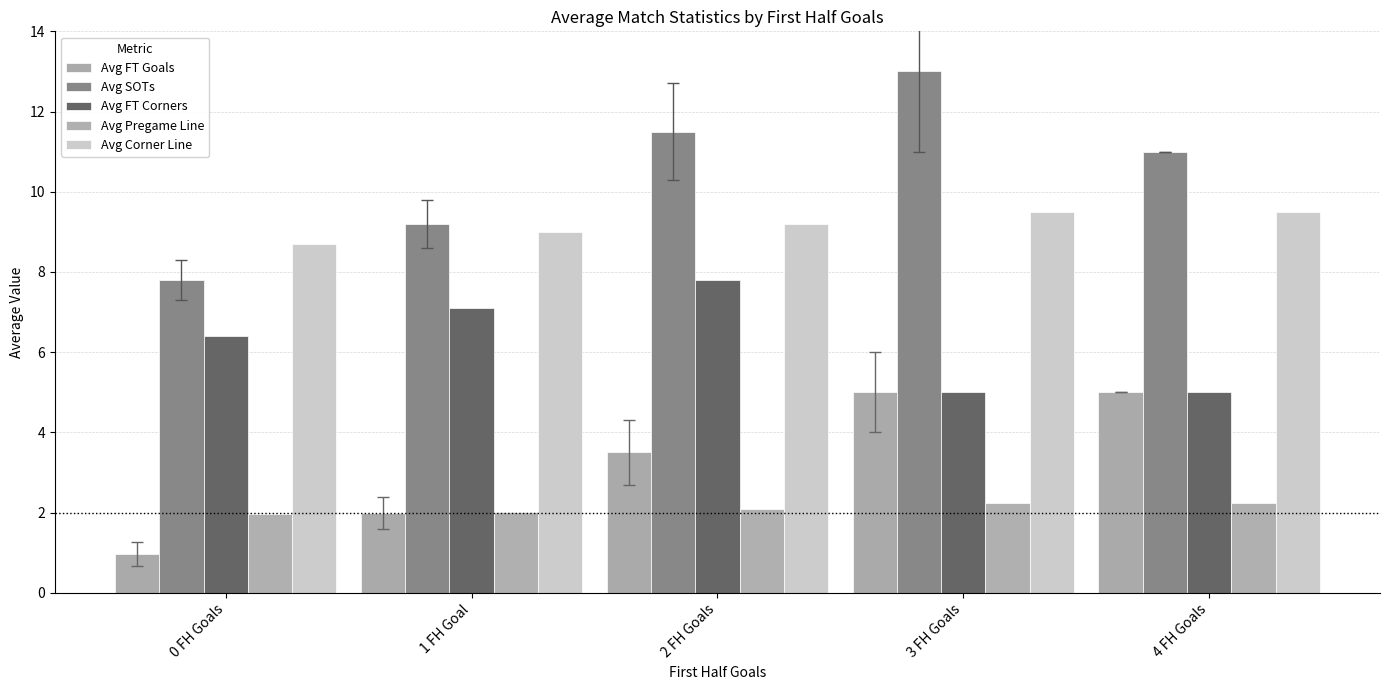

Where does the Avg FT Corners series first go above 6?

0 FH Goals